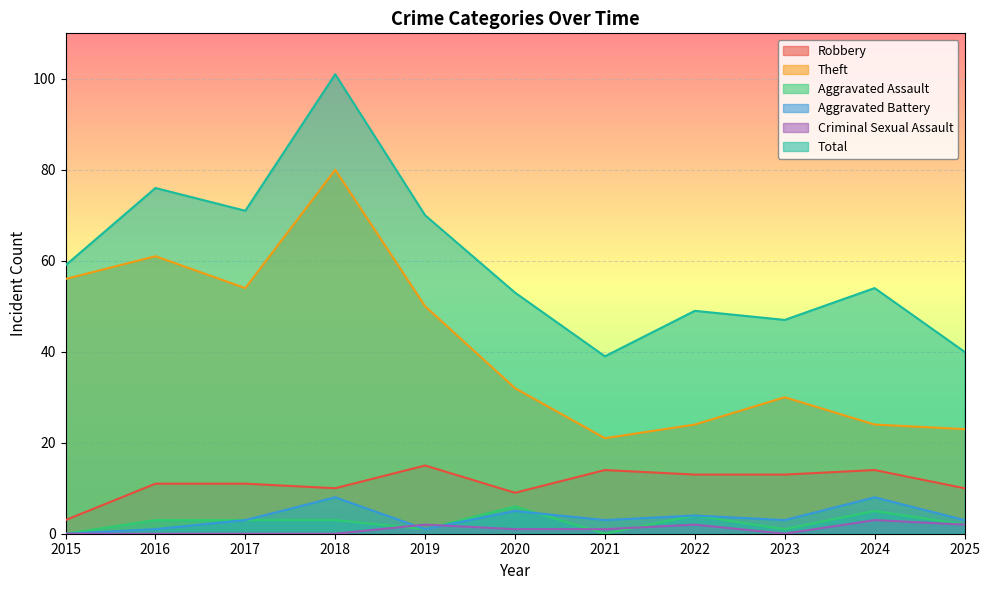

True or false: Total and Robbery cross at least once.

False